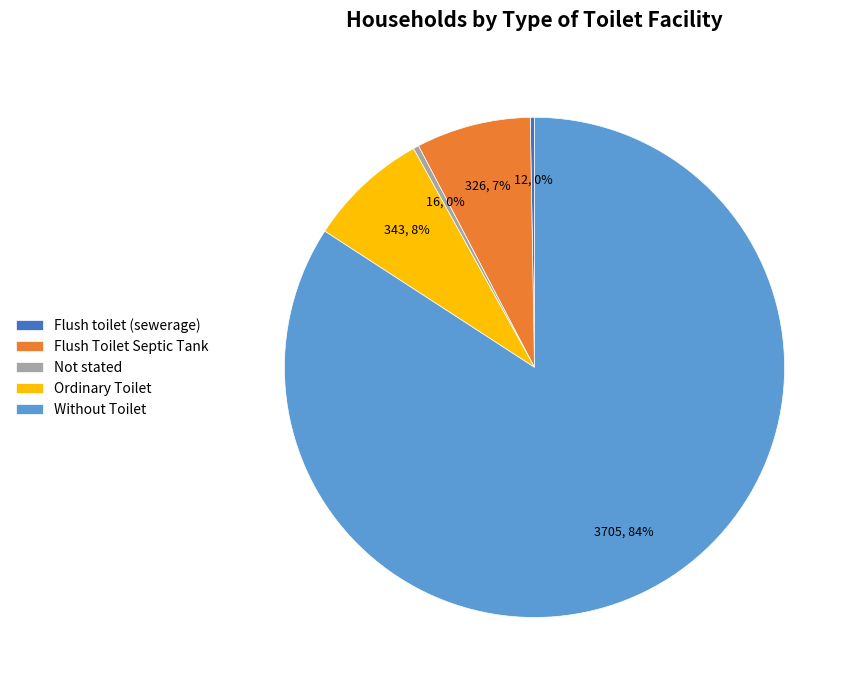

What percentage is the Ordinary Toilet slice, to the nearest percent?

8%